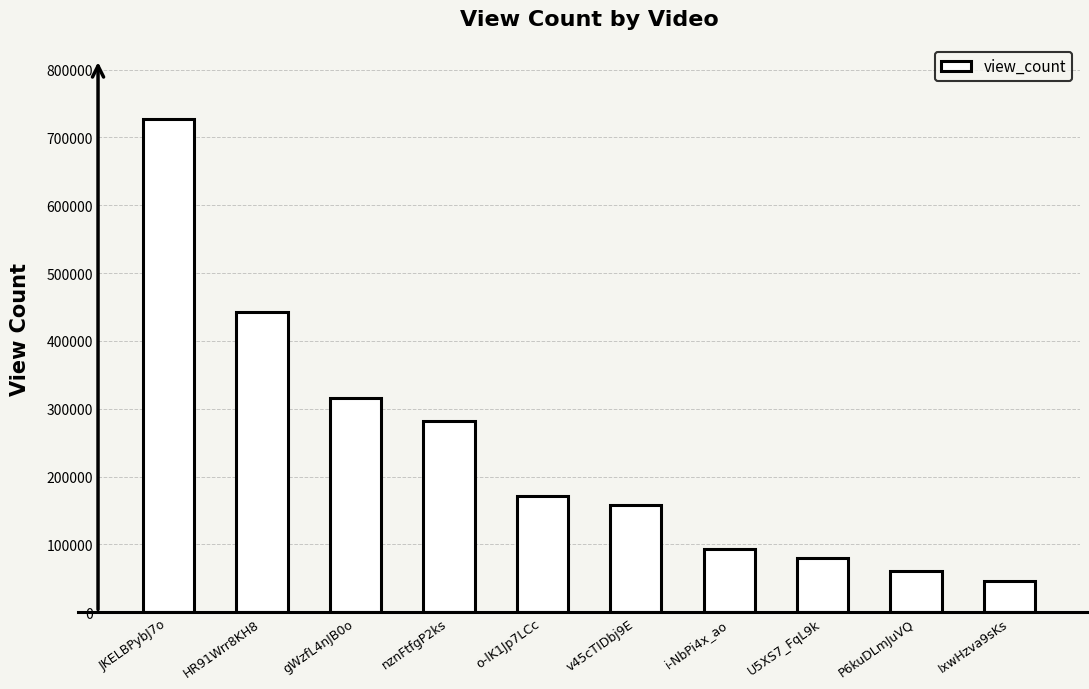

Reading left to right, what are all the values shown in this chart?

727812	442726	315646	281294	170805	158399	93538	80658	61172	46792